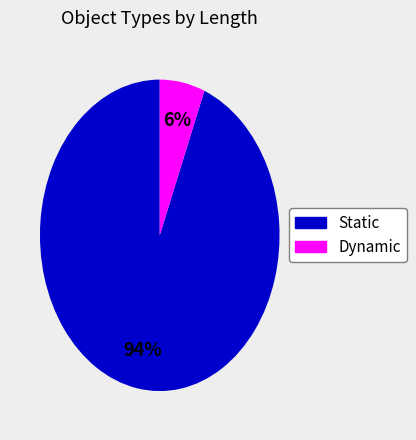

To the nearest percent, what is the difference between the largest and smallest slice percentages?

88%